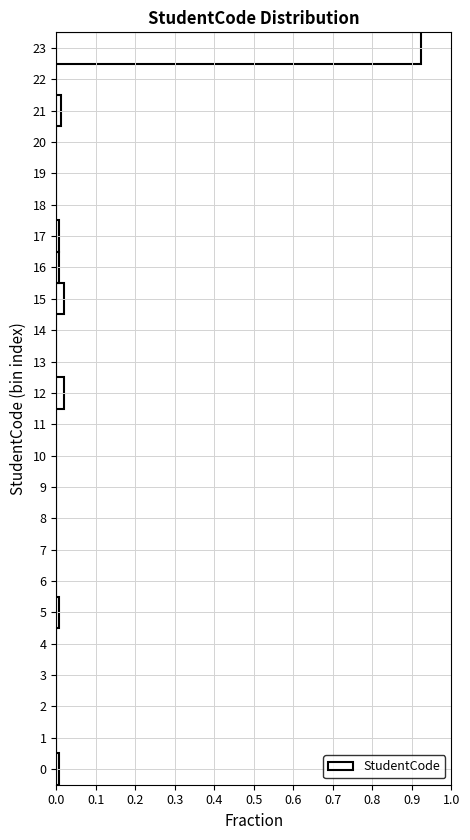

Reading bottom to top, transcribe this chart: for each bar, give the range it covers on the y-axis and its length. The values are not printed on the chart, so give them approximately, as read against the axis.

-0.5 to 0.5: under 0.01
0.5 to 1.5: 0
1.5 to 2.5: 0
2.5 to 3.5: 0
3.5 to 4.5: 0
4.5 to 5.5: under 0.01
5.5 to 6.5: 0
6.5 to 7.5: 0
7.5 to 8.5: 0
8.5 to 9.5: 0
9.5 to 10.5: 0
10.5 to 11.5: 0
11.5 to 12.5: 0.02
12.5 to 13.5: 0
13.5 to 14.5: 0
14.5 to 15.5: 0.02
15.5 to 16.5: under 0.01
16.5 to 17.5: under 0.01
17.5 to 18.5: 0
18.5 to 19.5: 0
19.5 to 20.5: 0
20.5 to 21.5: 0.01
21.5 to 22.5: 0
22.5 to 23.5: 0.92